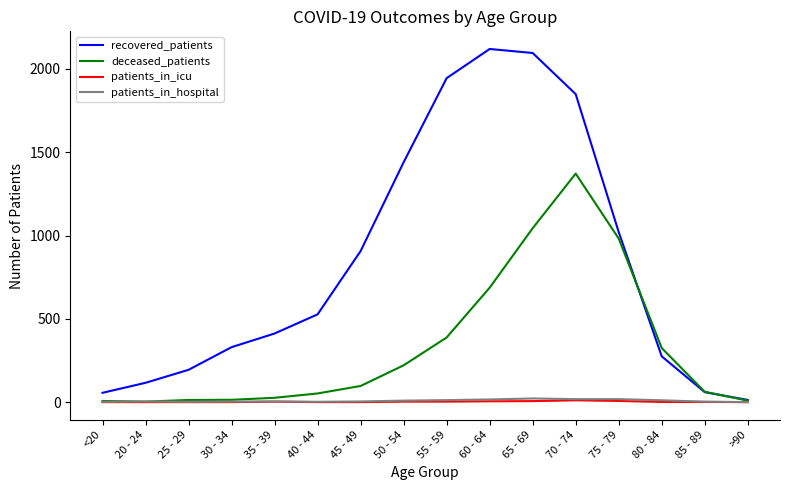

The recovered_patients series shows 60 at 85 - 89. True or false?

True